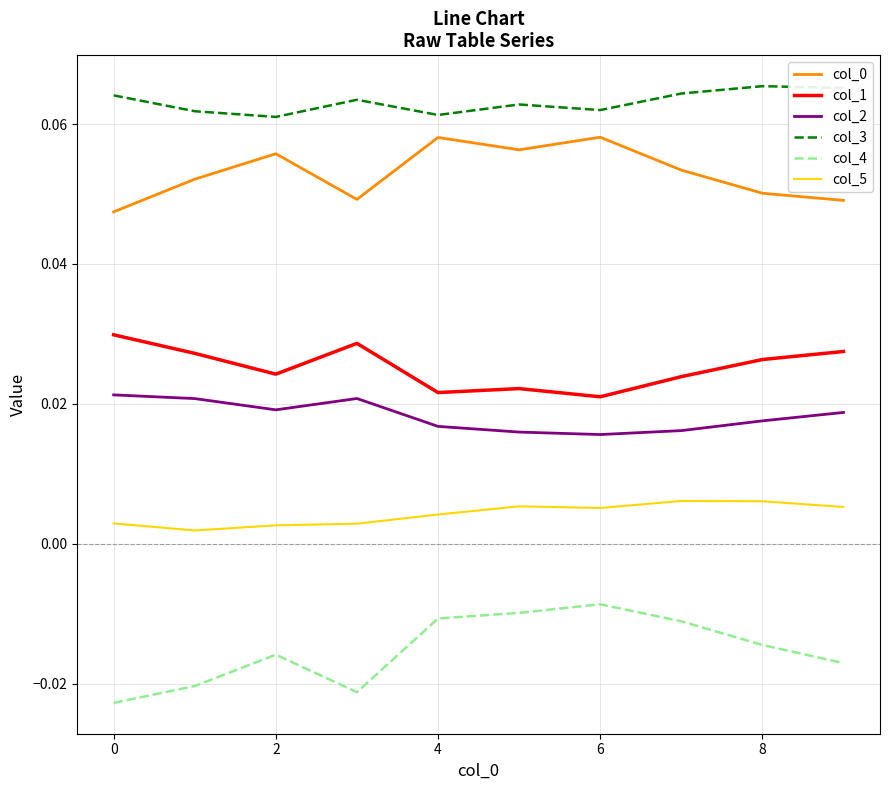

True or false: col_3 and col_5 intersect in this chart.

False